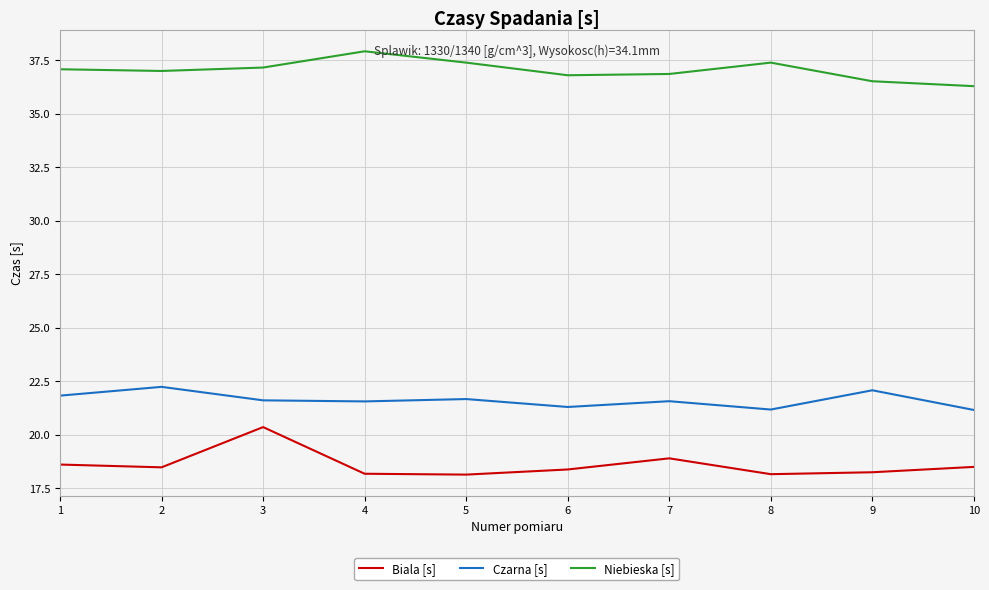

Which label corresponds to the largest value in the chart?

4